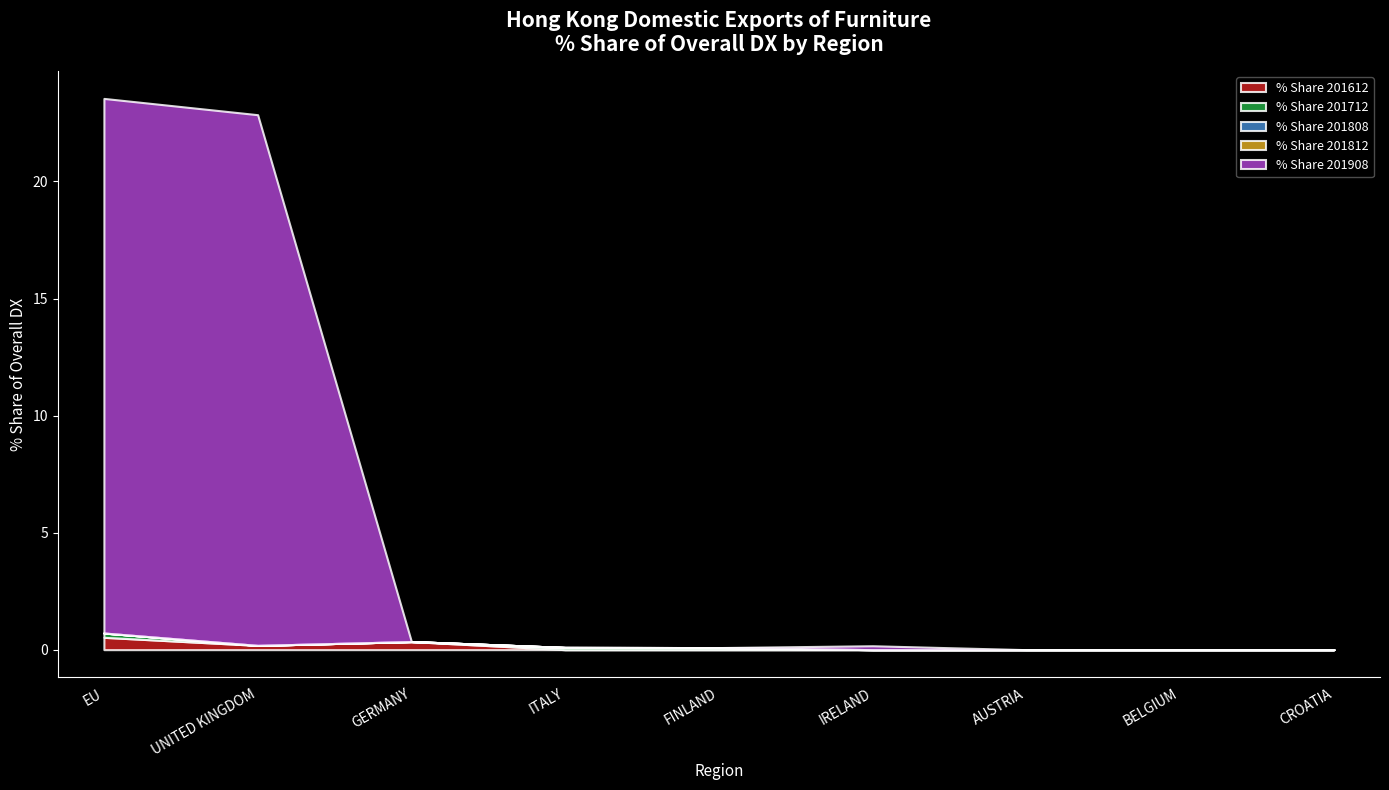

True or false: % Share 201712 has more than 2 interior local peaks.

False